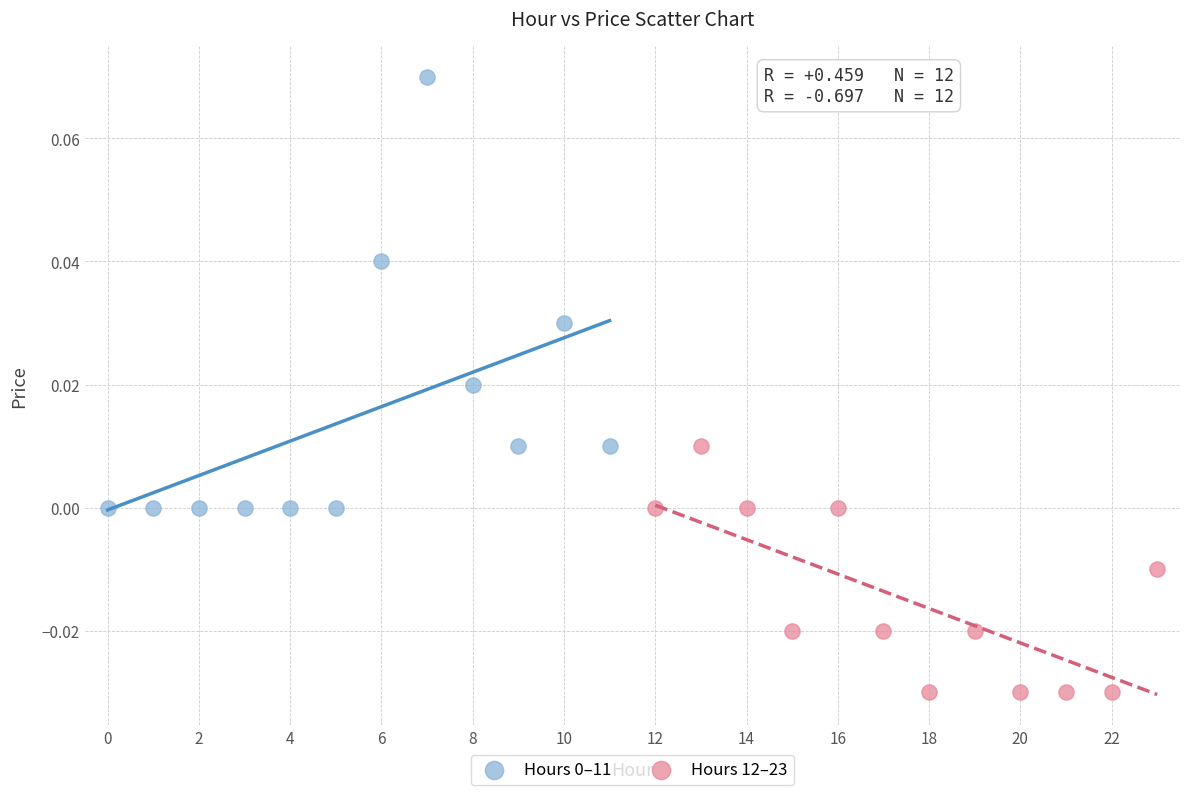

Which series contains the lowest Y value?

Hours 12–23